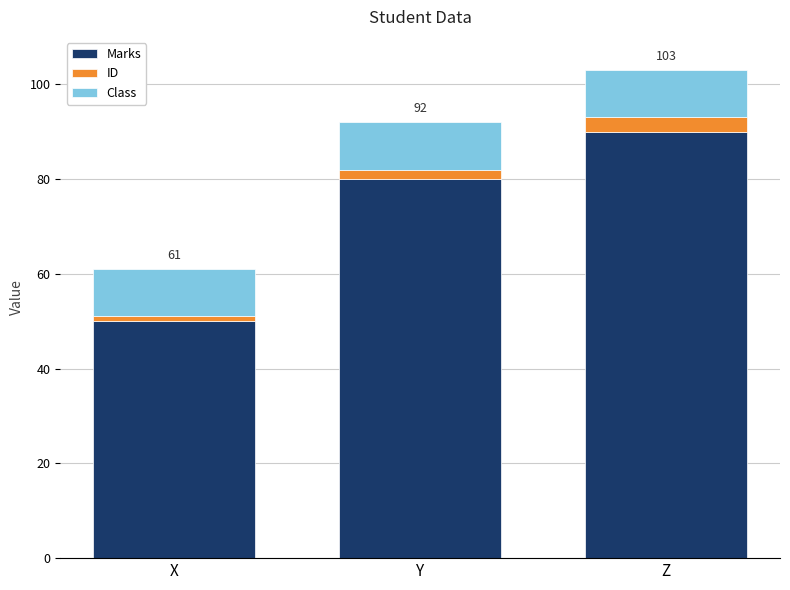

Rank the categories by Marks value from highest to lowest.

Z, Y, X